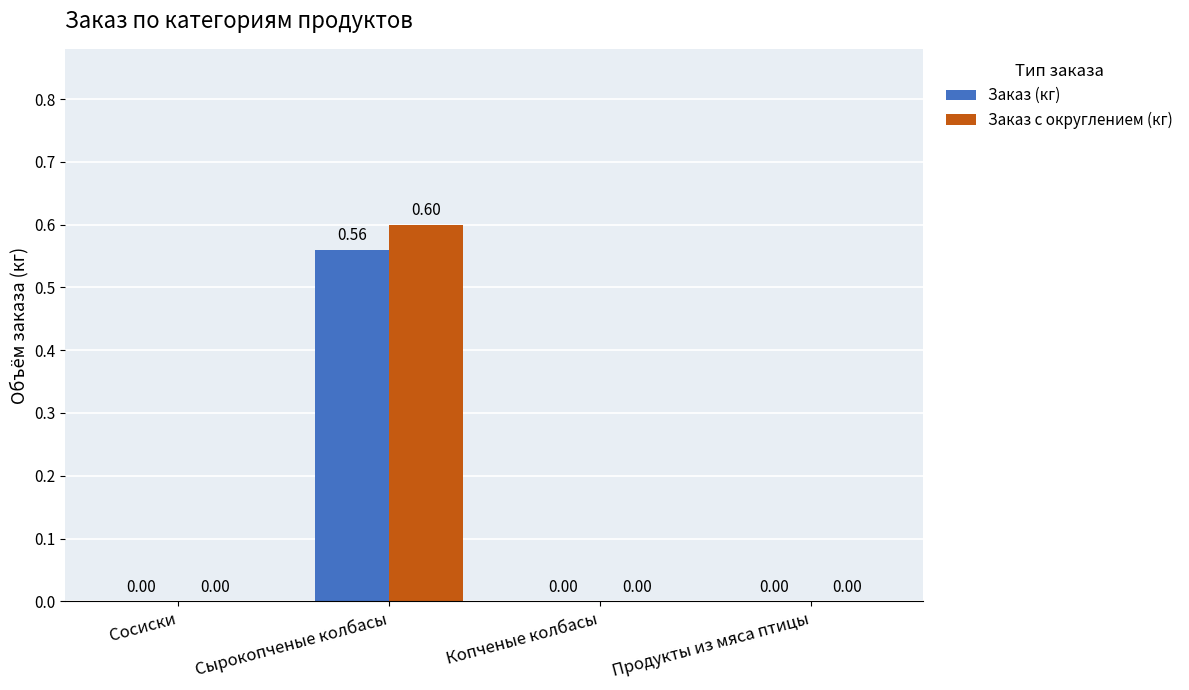

What are all the series names shown in the legend?

Заказ (кг), Заказ с округлением (кг)